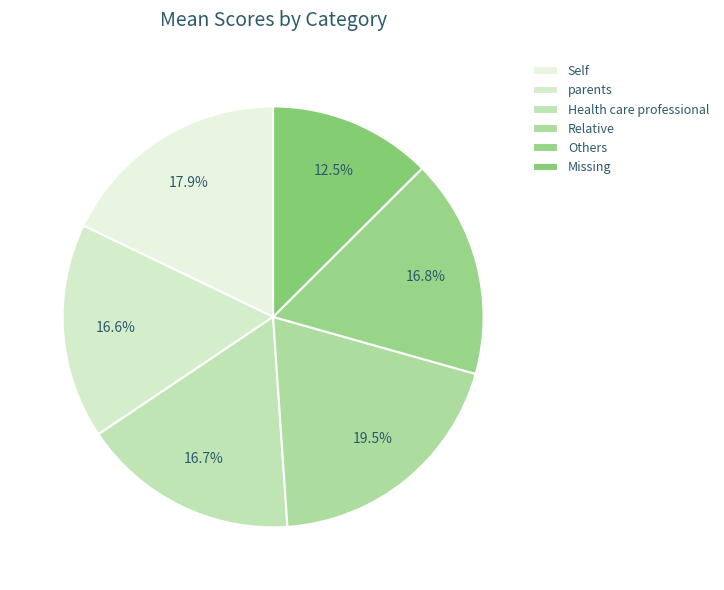

What is the total percentage of Health care professional and Self?

34.5%